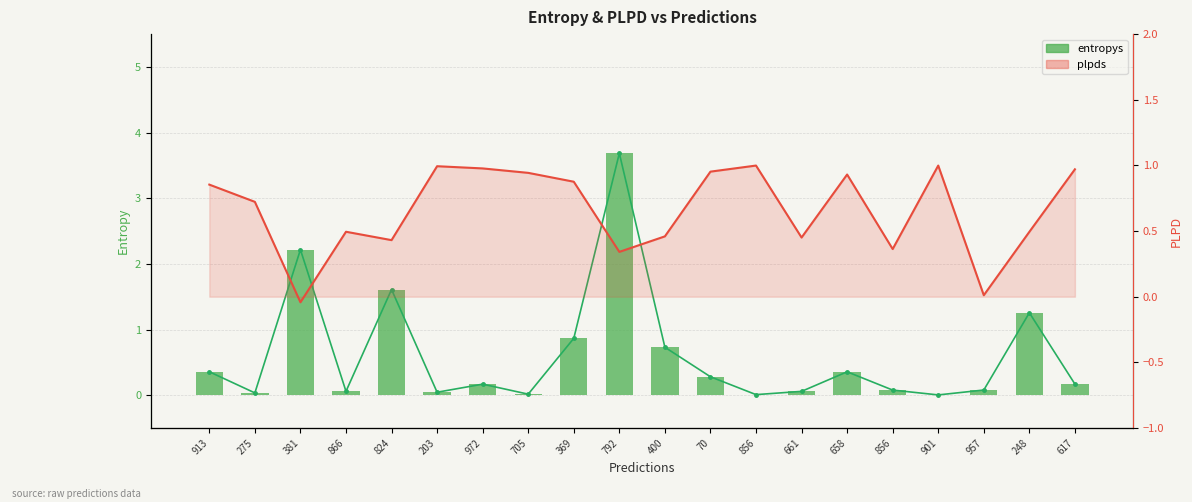

What is the total value across all series at 617?

1.1